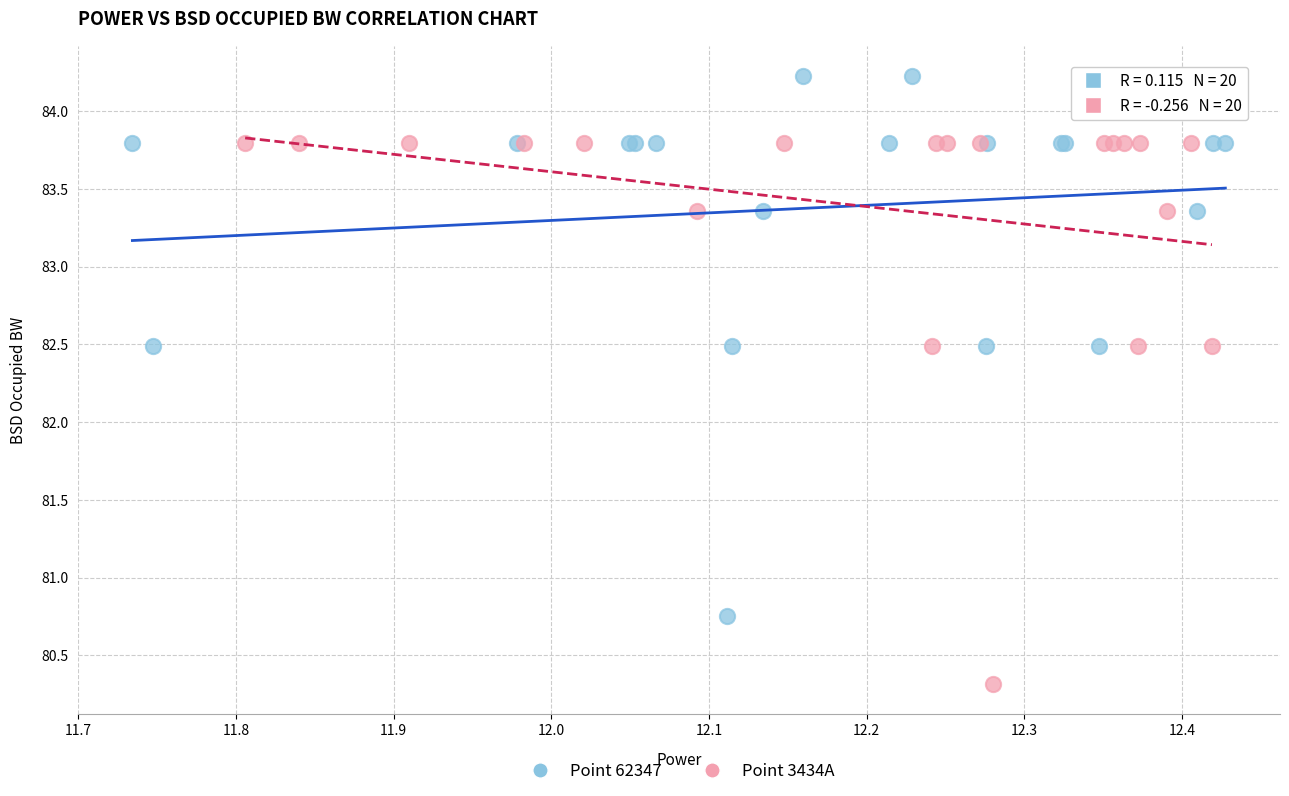

Which series reaches the minimum Y coordinate?

Point 3434A